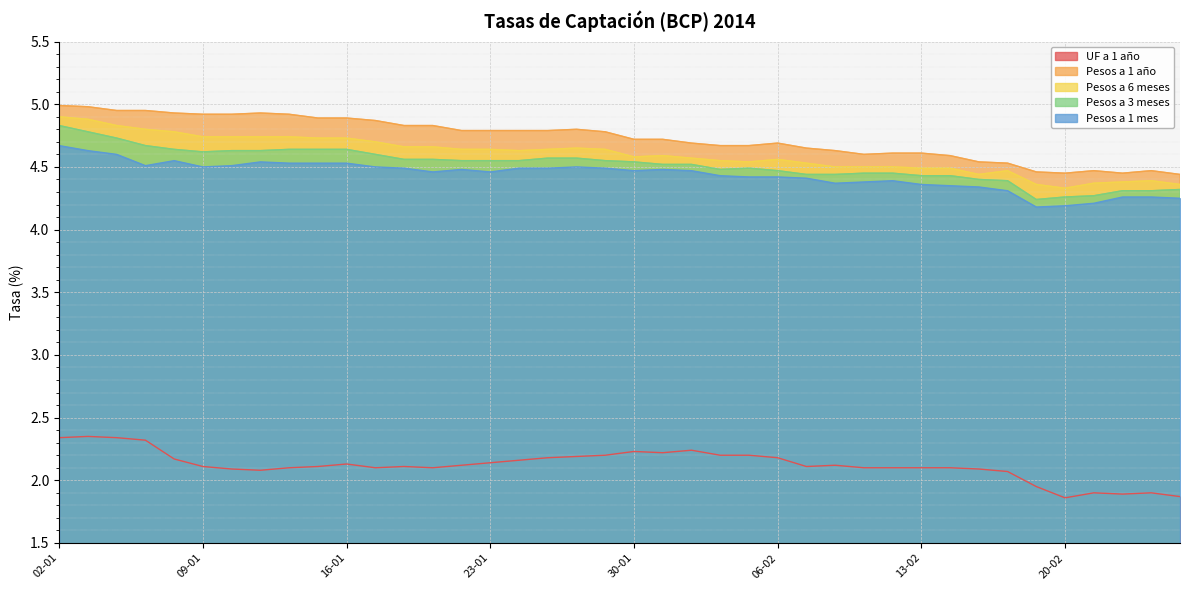

Where does the UF a 1 año series first go above 2?

02-01